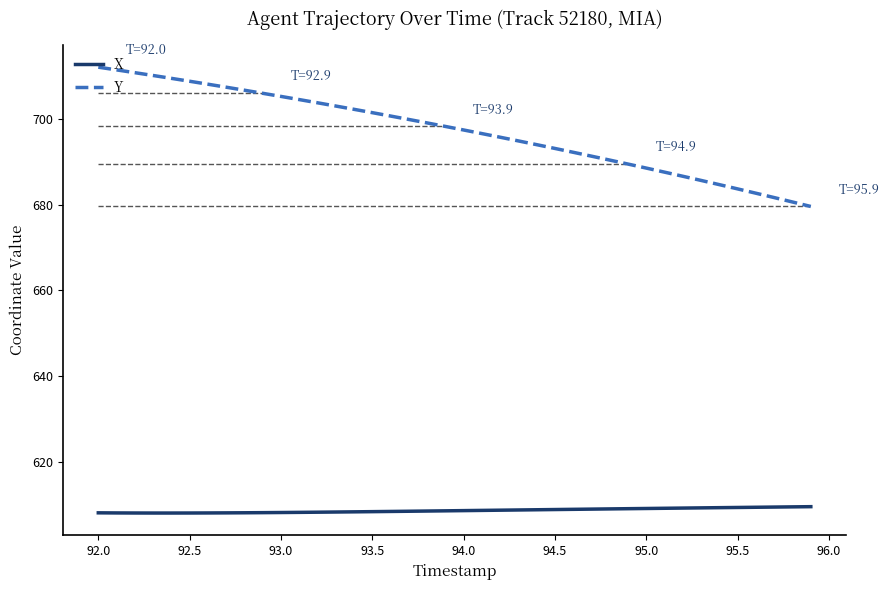

What is the lowest value of the X series?

608.0